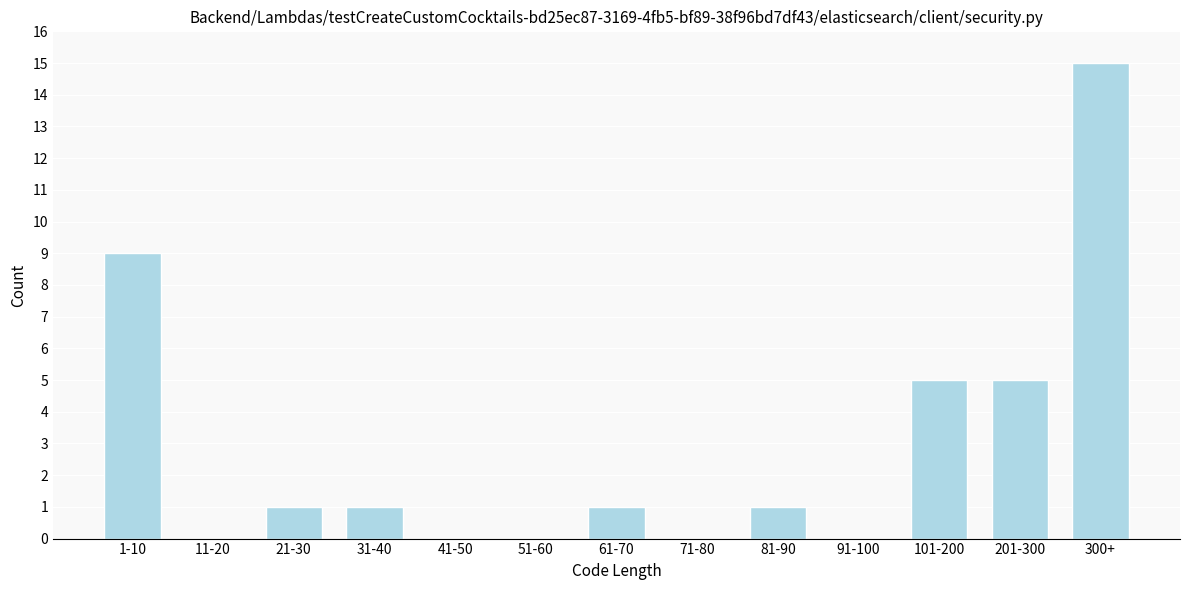

Reading left to right, transcribe all the data shown in this chart.

1-10=9	11-20=0	21-30=1	31-40=1	41-50=0	51-60=0	61-70=1	71-80=0	81-90=1	91-100=0	101-200=5	201-300=5	300+=15